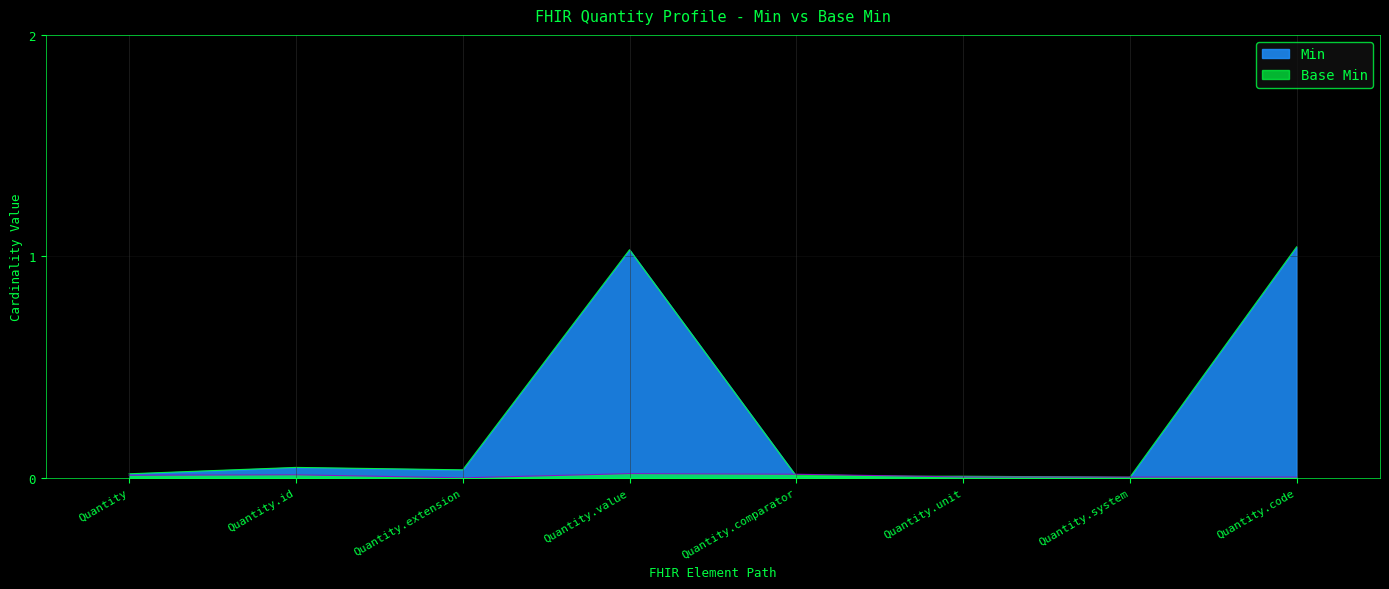

Rank the categories by value from highest to lowest.

Quantity.code, Quantity.value, Quantity.id, Quantity.extension, Quantity, Quantity.comparator, Quantity.unit, Quantity.system